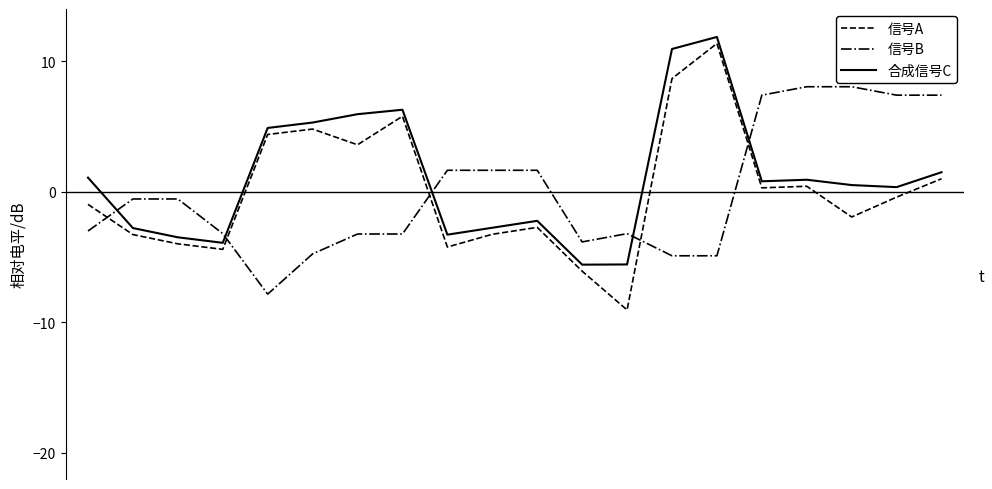

Is this an area chart (filled region under the line)?

No